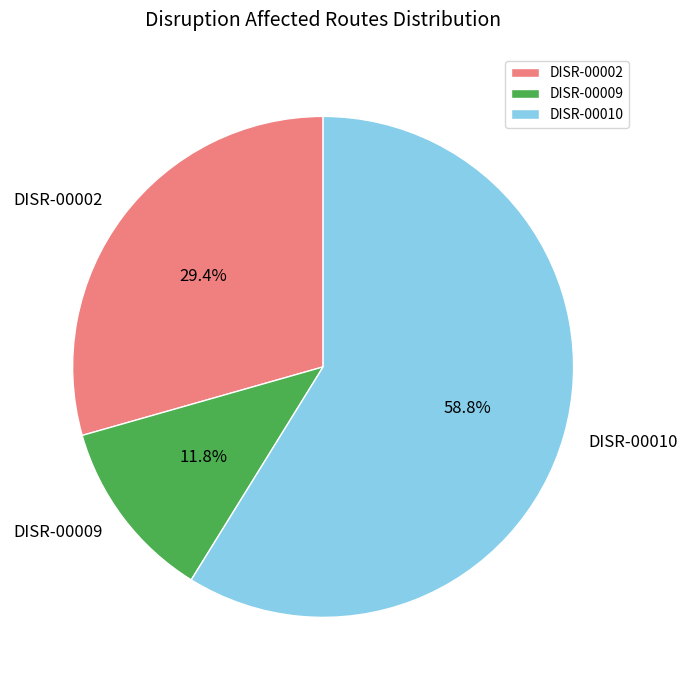

How much of the chart is everything except DISR-00010?

41.2%